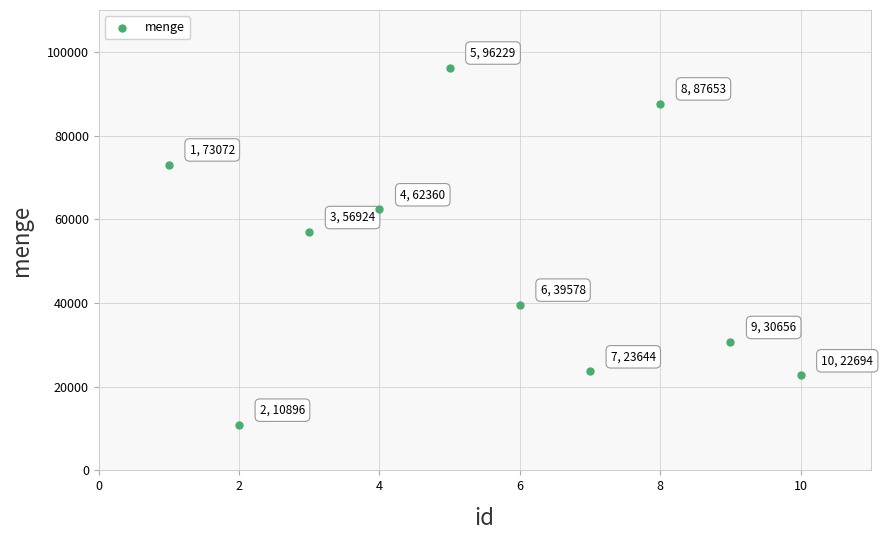

What Y value in the scatter plot is closest to 53562?

56924